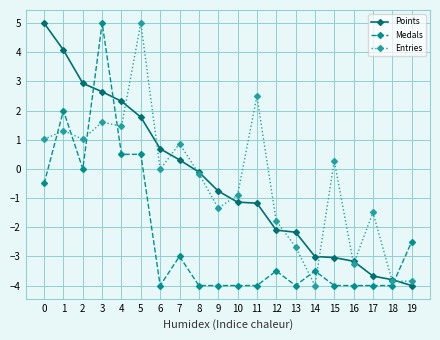

After their last crossing, which series has the higher values: Points or Entries?

Entries